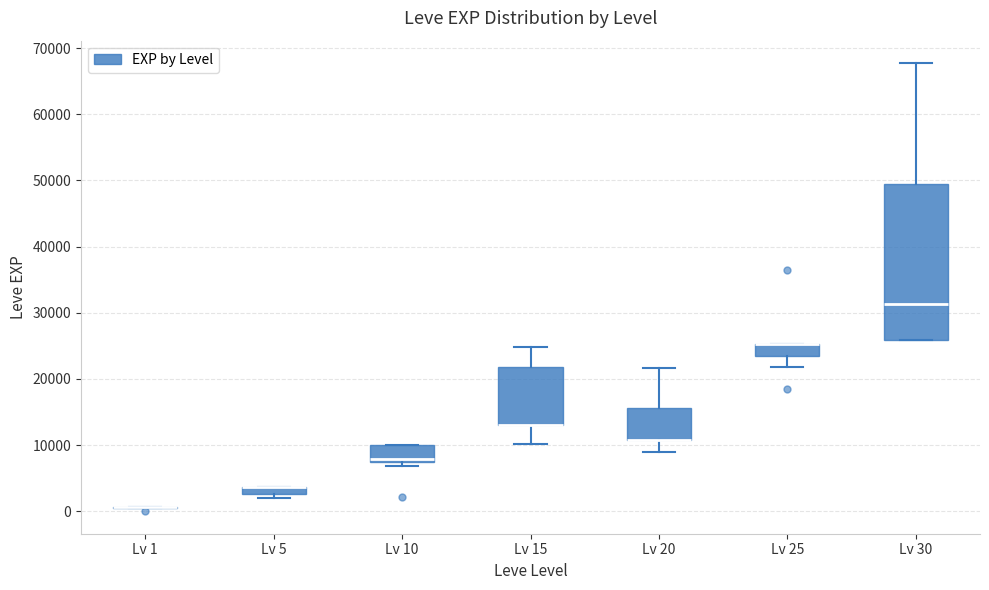

Comparing the boxes themselves (not the whiskers), which one is the tallest?

Lv 30